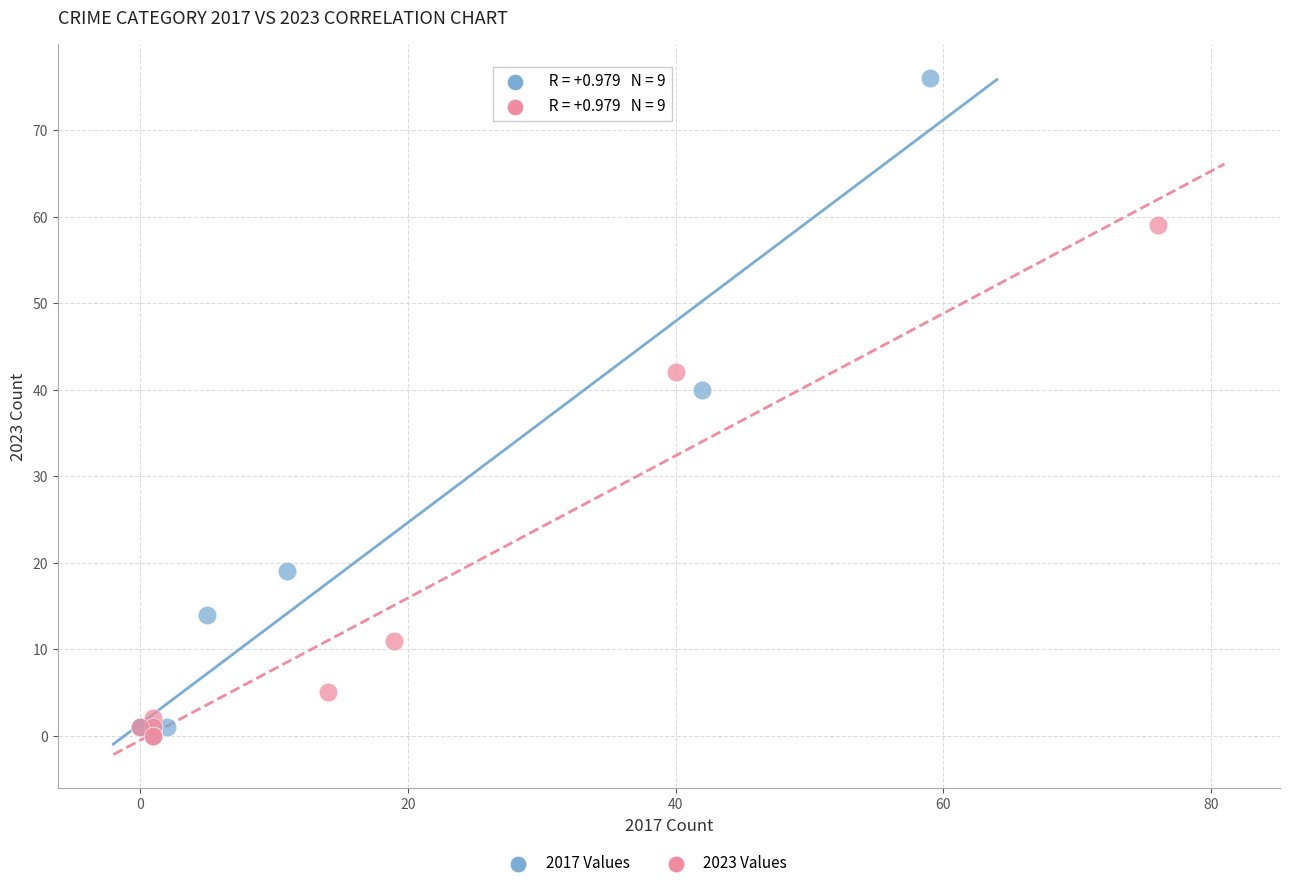

Which series reaches the maximum Y coordinate?

2017 Values